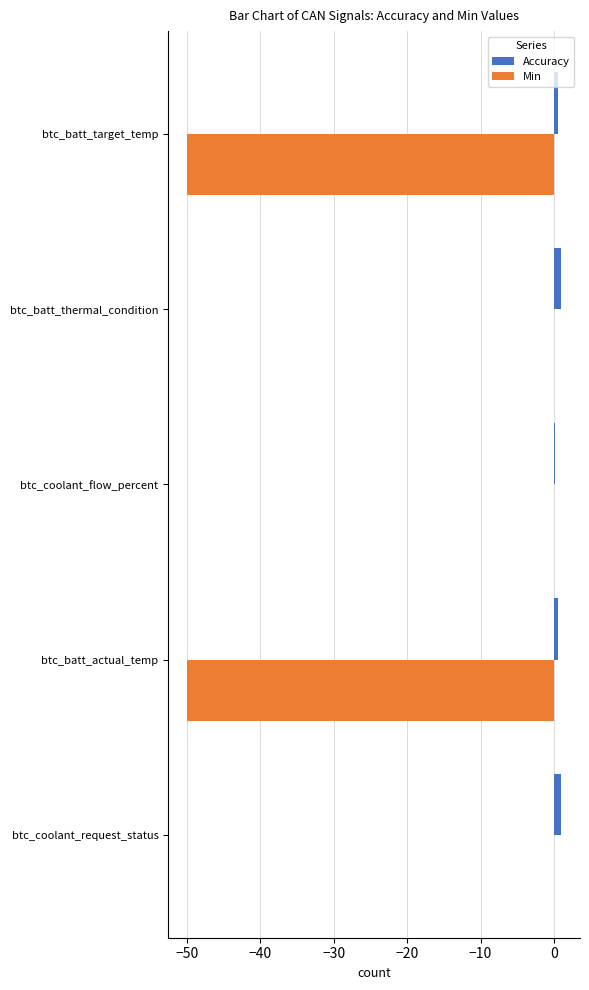

Which series has the largest total across all categories?

Accuracy